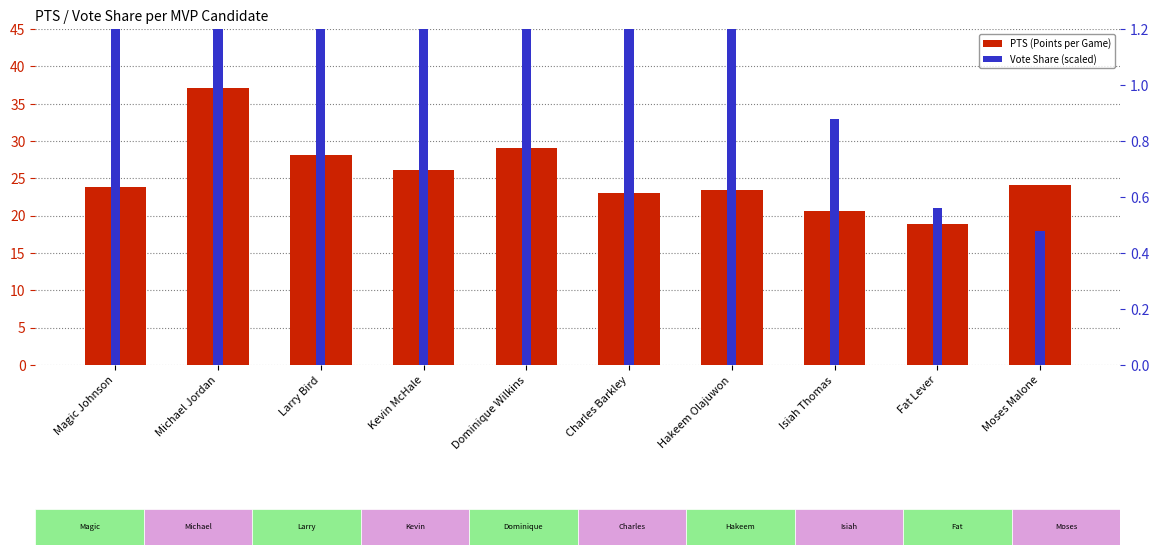

Reading left to right, transcribe all the data shown in this chart.

PTS (Points per Game): Magic Johnson=23.9	Michael Jordan=37.1	Larry Bird=28.1	Kevin McHale=26.1	Dominique Wilkins=29.0	Charles Barkley=23.0	Hakeem Olajuwon=23.4	Isiah Thomas=20.6	Fat Lever=18.9	Moses Malone=24.1
Vote Share (scaled): Magic Johnson=37.6	Michael Jordan=23.0	Larry Bird=13.9	Kevin McHale=13.0	Dominique Wilkins=6.6	Charles Barkley=5.8	Hakeem Olajuwon=1.4	Isiah Thomas=0.9	Fat Lever=0.6	Moses Malone=0.5